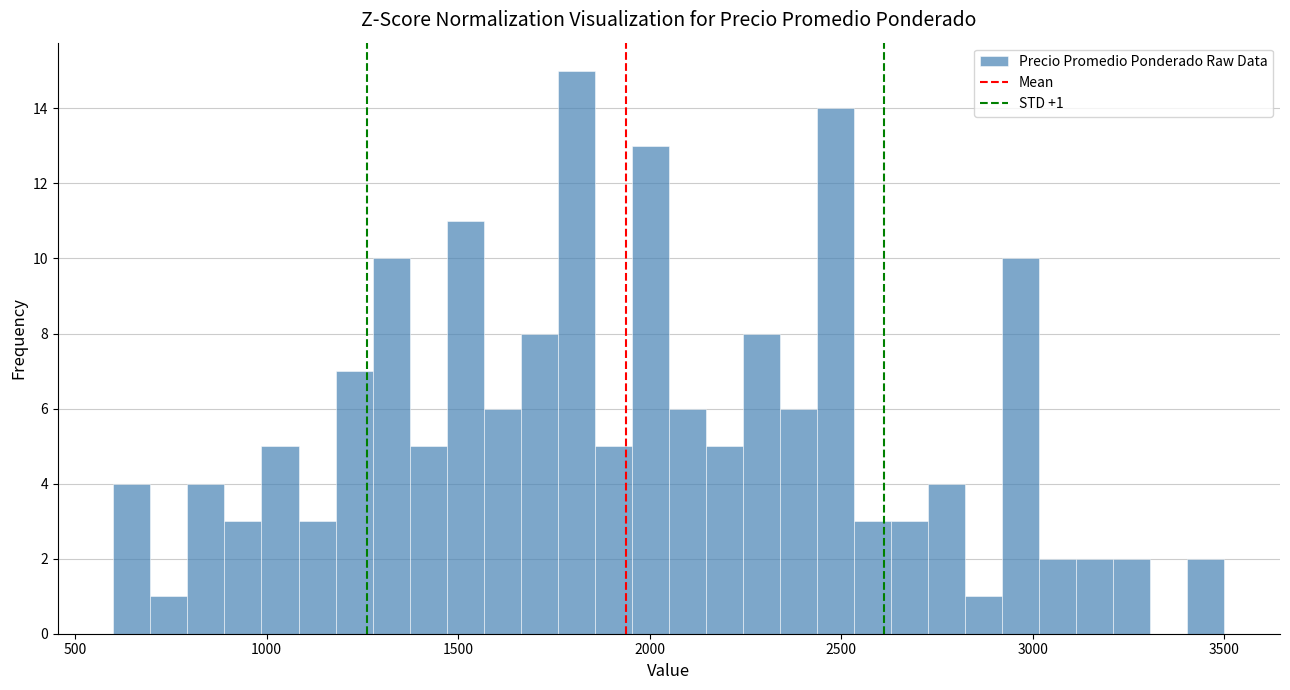

Read against the x-axis, roughly where is the centre of the tallest bar?

1800